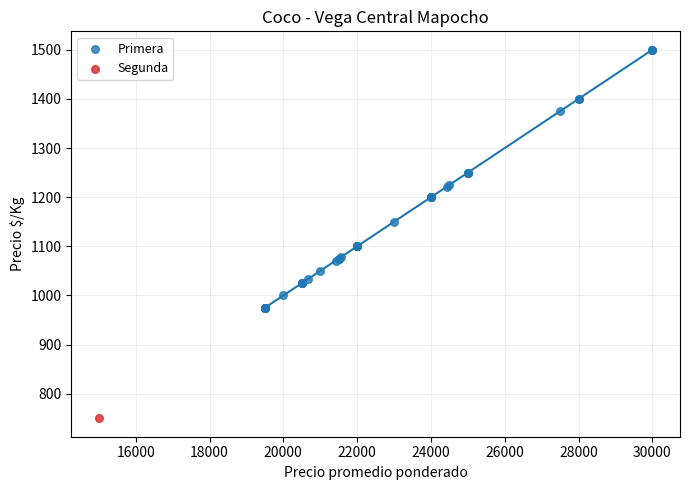

What are all the series names shown in the legend?

Primera, Segunda